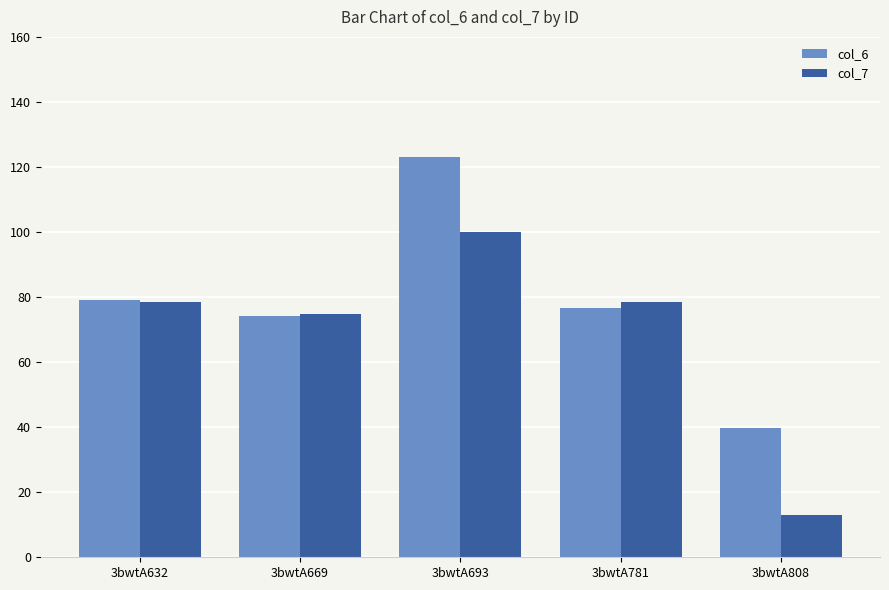

How many values in the col_7 series are below 78?

2